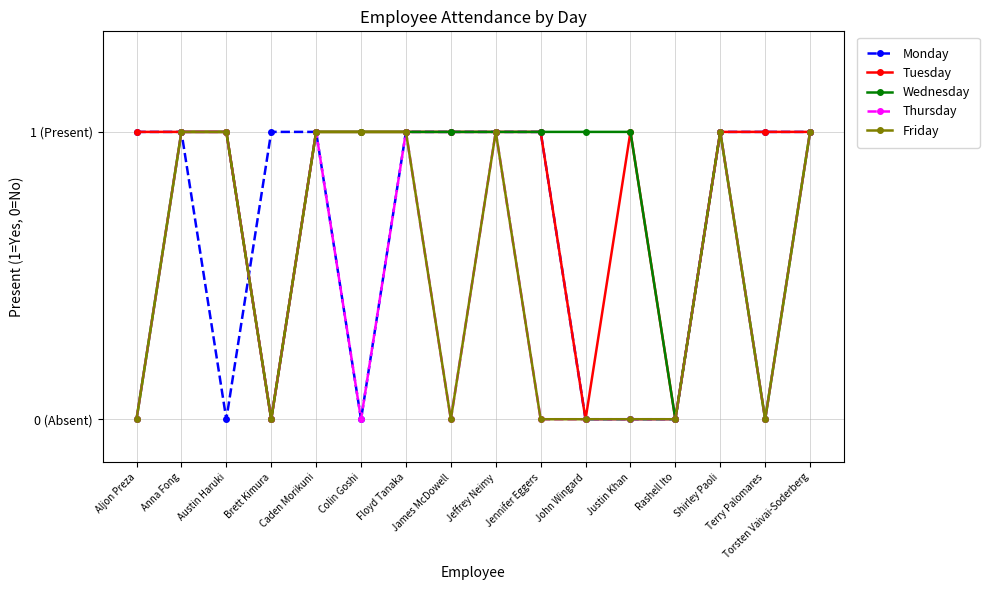

Reading left to right, what are all the values shown in this chart?

Monday: 1	1	0	1	1	0	1	1	1	1	0	0	0	1	1	1
Tuesday: 1	1	1	0	1	1	1	1	1	1	0	1	0	1	1	1
Wednesday: 0	1	1	0	1	1	1	1	1	1	1	1	0	1	0	1
Thursday: 0	1	1	0	1	0	1	0	1	0	0	0	0	1	0	1
Friday: 0	1	1	0	1	1	1	0	1	0	0	0	0	1	0	1